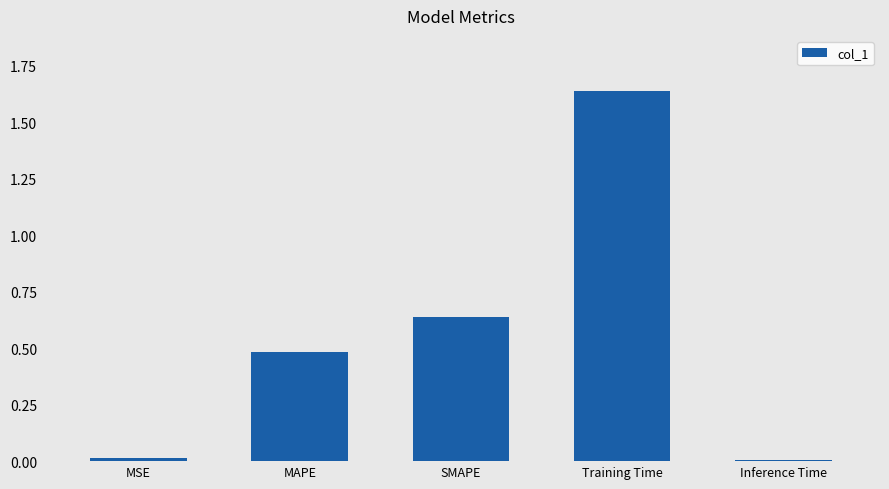

What is the label of the 5th bar from the right?

MSE